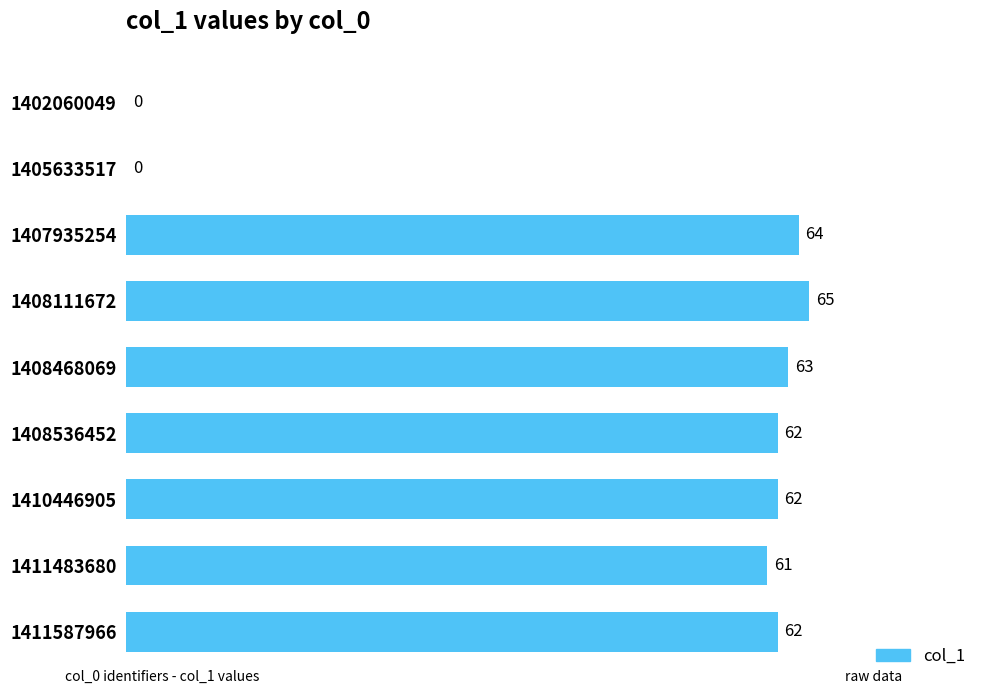

Which category has the highest value across all series?

1408111672